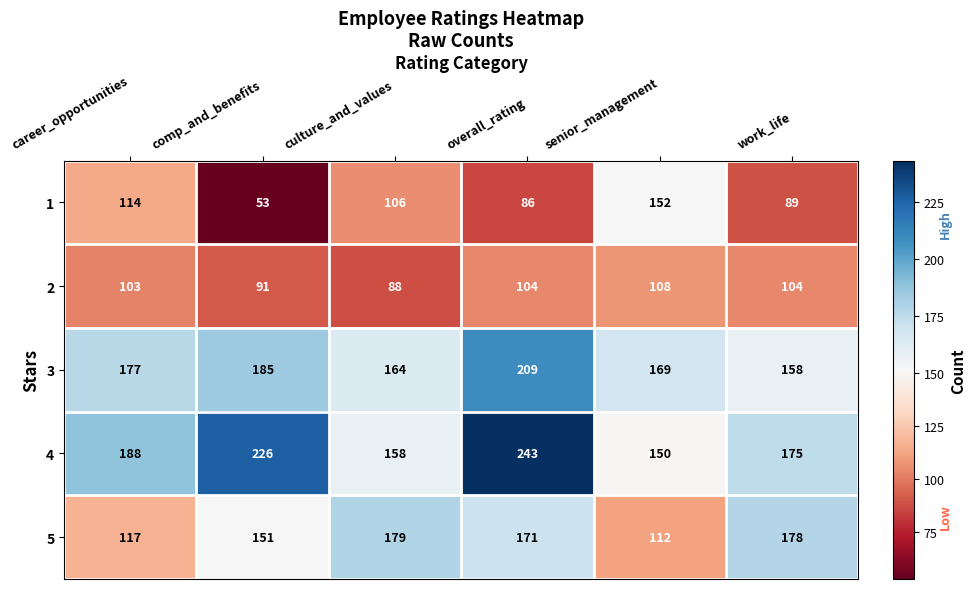

Is it true that 3 equals 177 at career_opportunities?

True